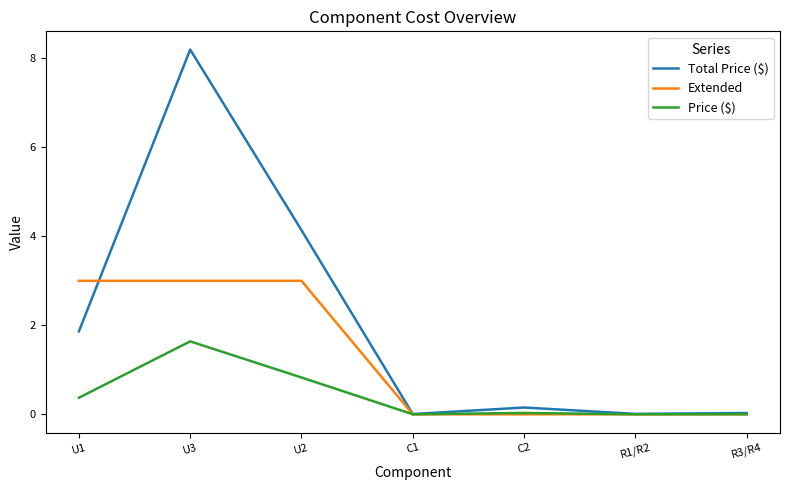

Does the chart have visible grid lines?

No